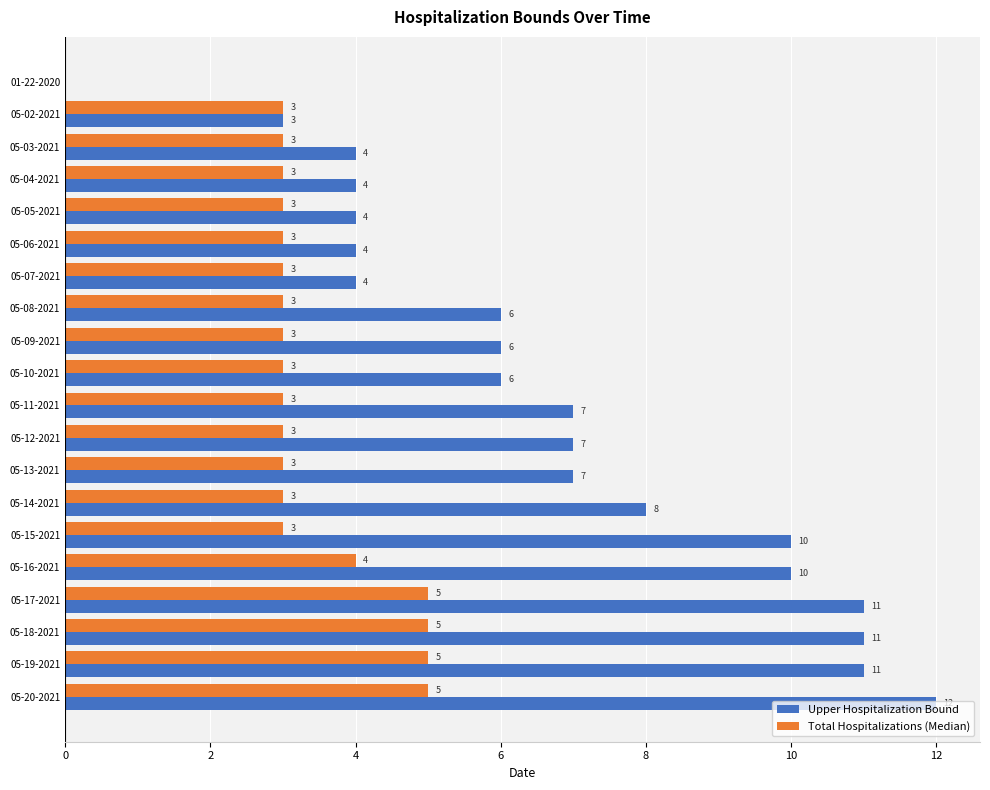

How many Total Hospitalizations (Median) values are between 3 and 4?

15